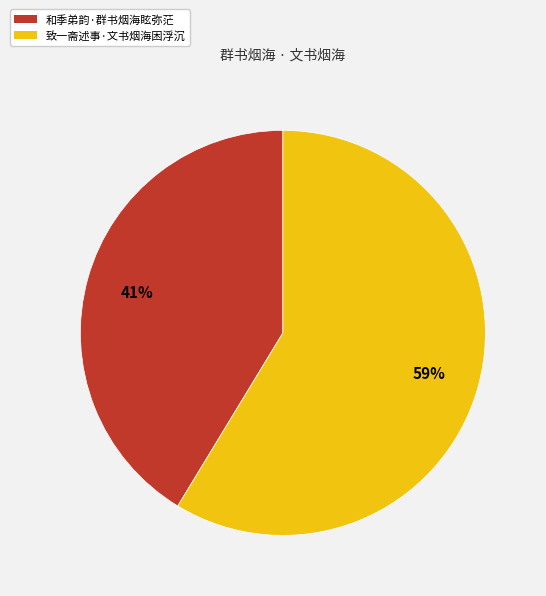

True or false: 和季弟韵·群书烟海眩弥茫 accounts for 41% of the total.

True